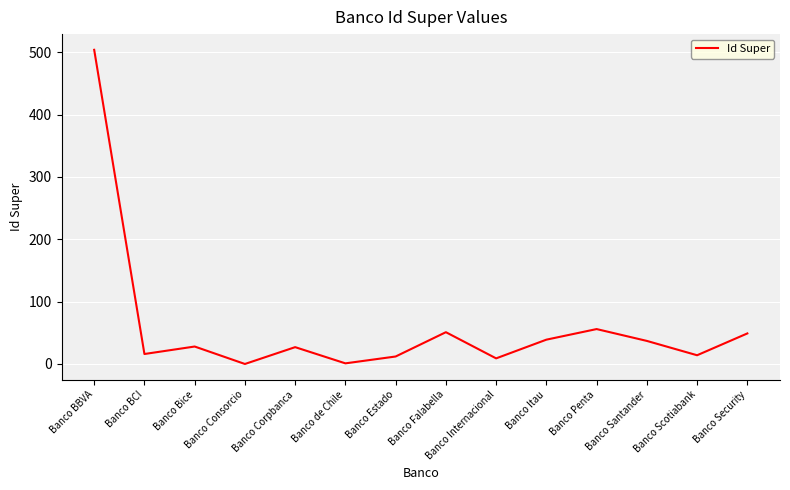

Is it true that the value at Banco Security is 49?

True